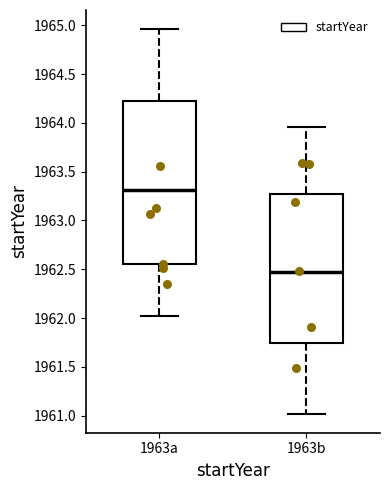

Reading left to right, transcribe this box plot: for each box, give where its median line is, the range the box spans, and where its two whiskers end, as read against the y-axis. The values are not printed on the chart, so give them approximately, as read against the axis.

1963a: median 1963.30, box 1962.55 to 1964.25, whiskers 1962.00 to 1964.95
1963b: median 1962.45, box 1961.75 to 1963.25, whiskers 1961.00 to 1963.95